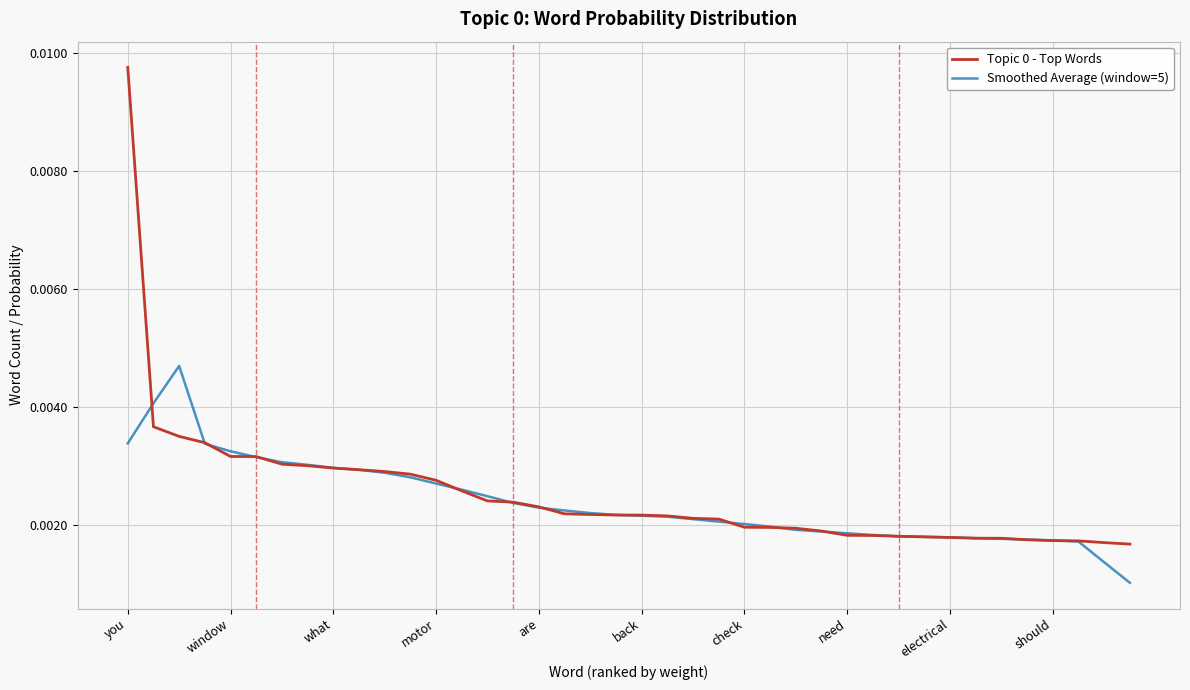

Rank the series by their maximum value, from highest to lowest.

Topic 0 - Top Words, Smoothed Average (window=5)